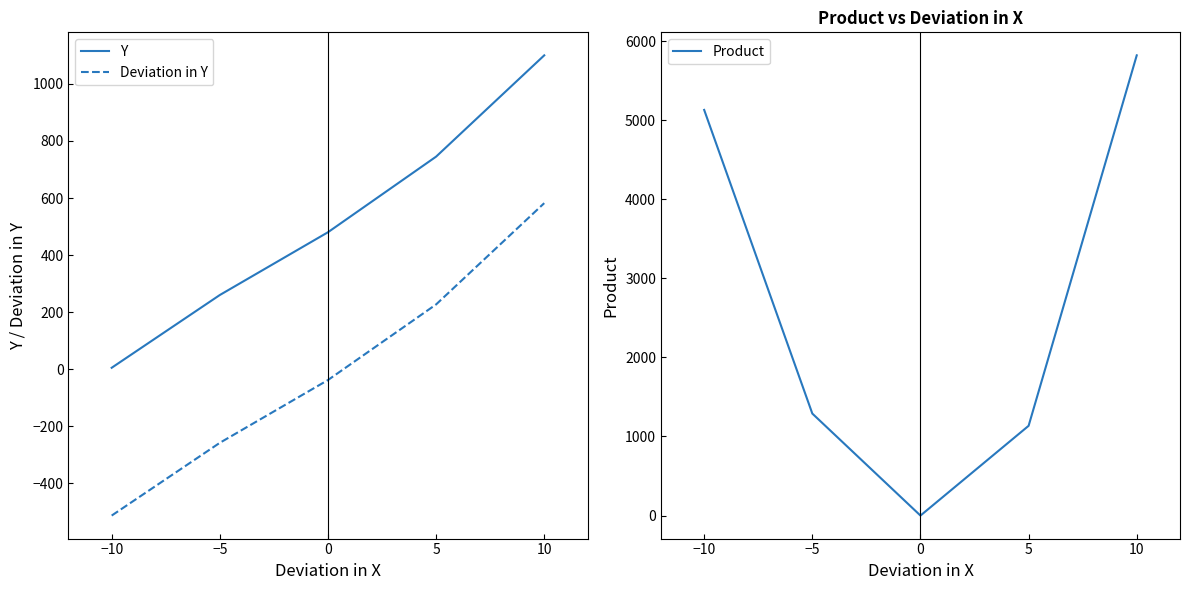

True or false: Product has a value of 9438 at 10.

False